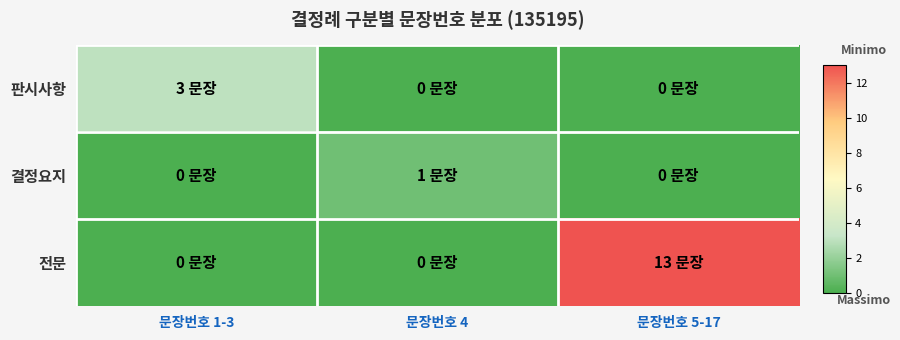

List the series in order of their peak value, lowest first.

결정요지, 판시사항, 전문